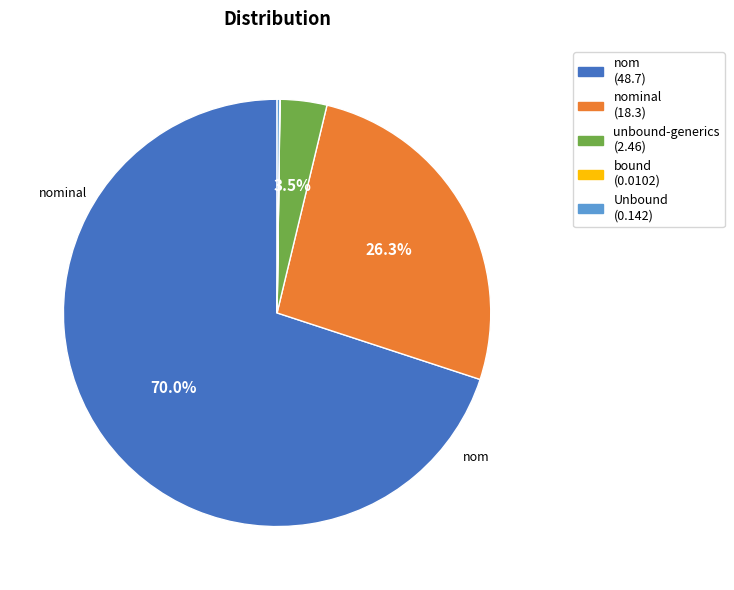

To the nearest percent, what is the difference between the largest and smallest slice percentages?

70%